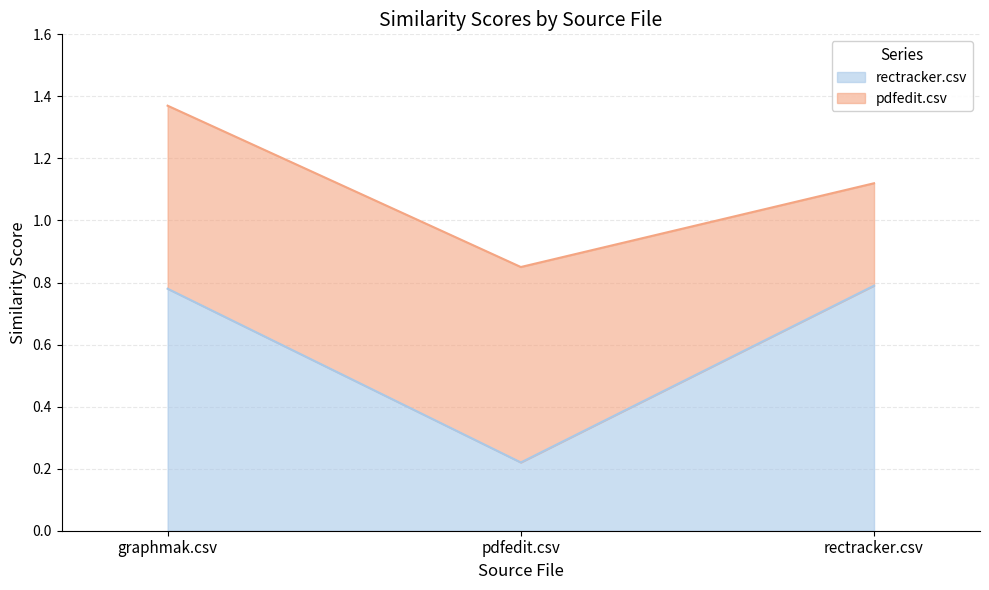

What is the minimum value shown in the chart?

0.2